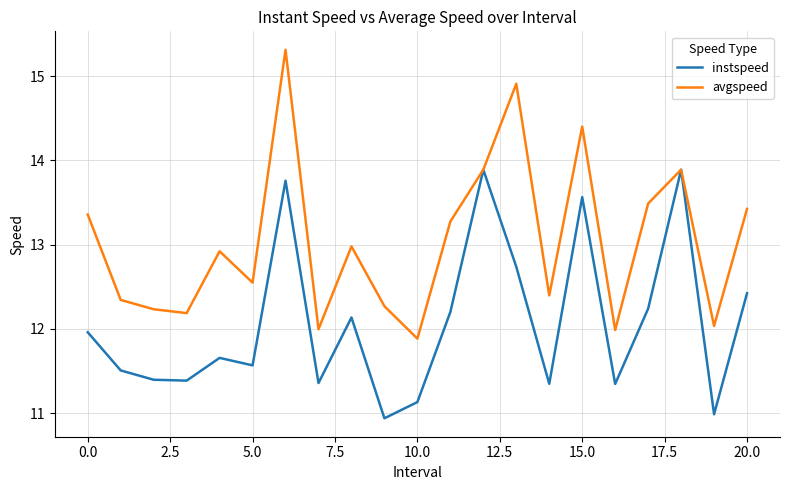

Which series has the largest total across all categories?

avgspeed